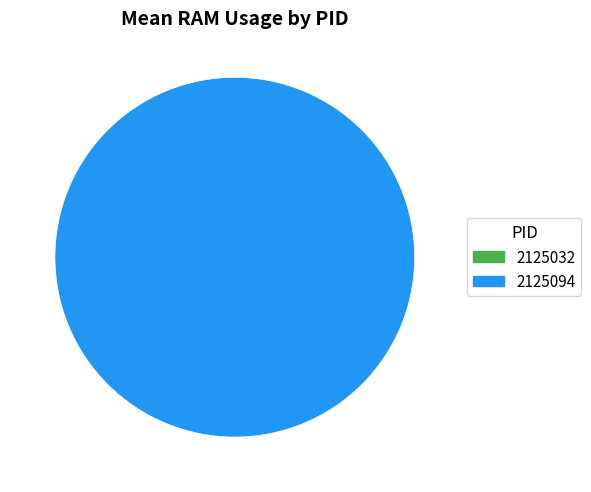

To the nearest percent, what is the combined percentage of 2125094 and 2125032?

100%